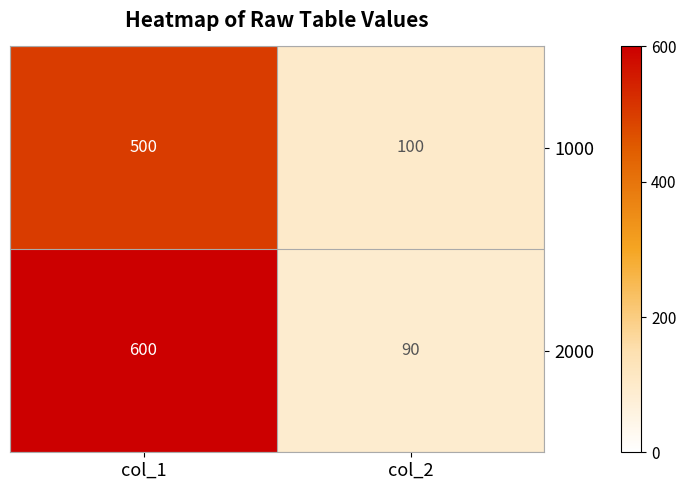

List the series in order of their peak value, highest first.

2000, 1000